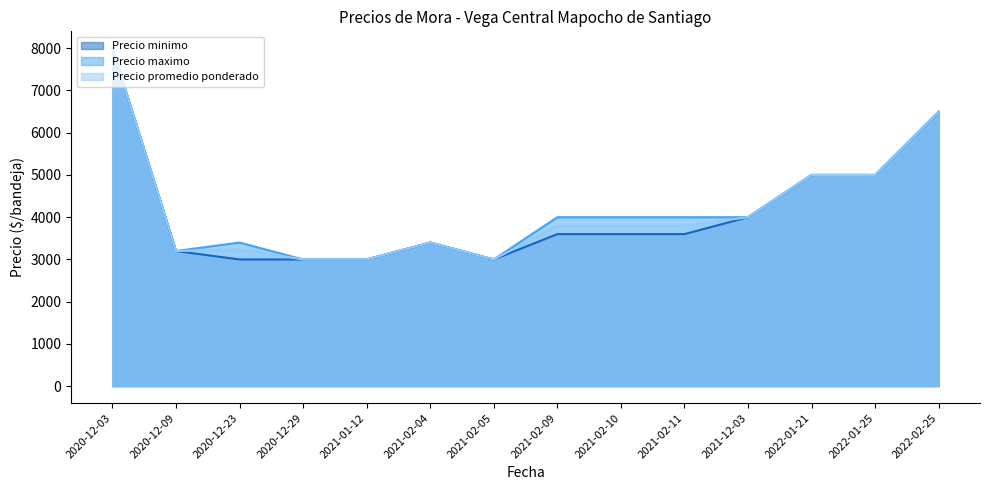

How many lines are shown in the chart?

3